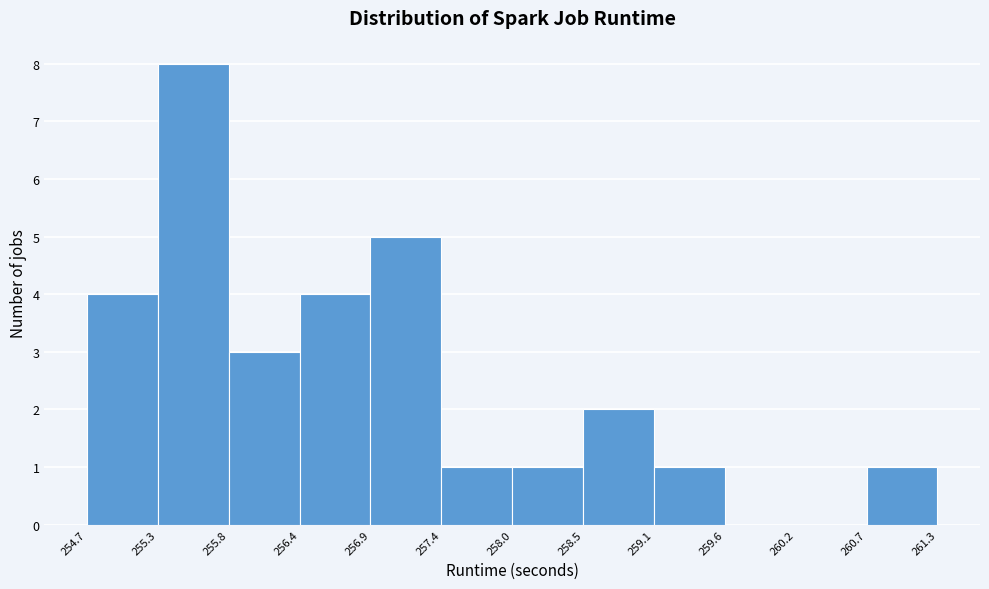

Reading left to right, transcribe this chart: for each bar, give the range it covers on the x-axis and its height. The values are not printed on the chart, so give them approximately, as read against the axis.

254.7 to 255.3: 4
255.3 to 255.8: 8
255.8 to 256.4: 3
256.4 to 256.9: 4
256.9 to 257.4: 5
257.4 to 258.0: 1
258.0 to 258.5: 1
258.5 to 259.1: 2
259.1 to 259.6: 1
259.6 to 260.2: 0
260.2 to 260.7: 0
260.7 to 261.3: 1